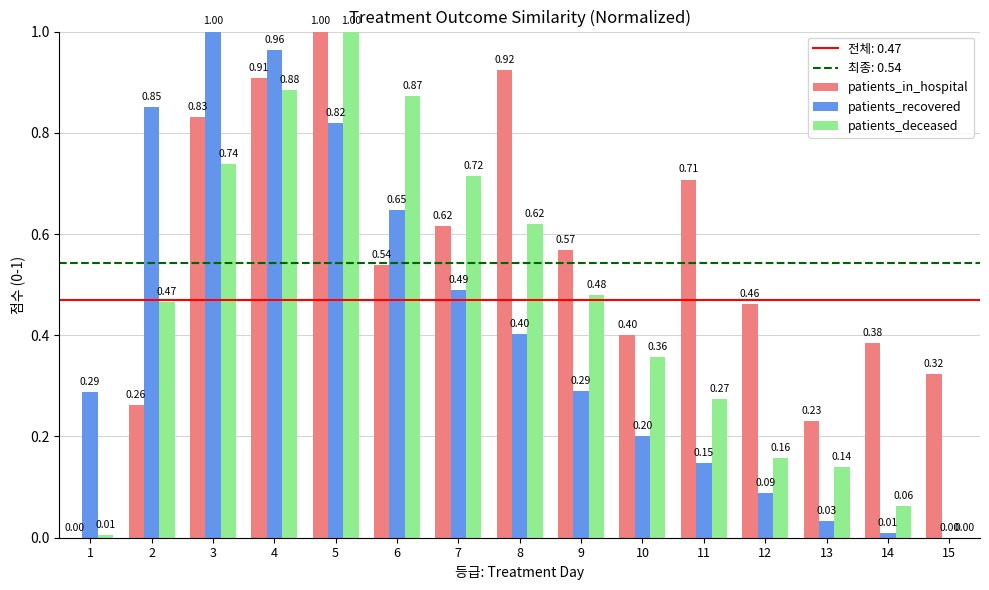

Between 6 and 12, which series saw the biggest shift?

patients_deceased